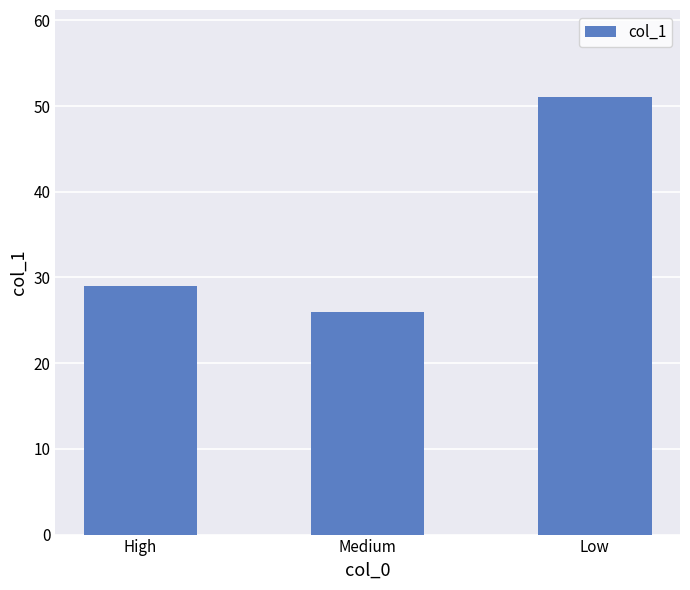

How many data points does each series have?

3